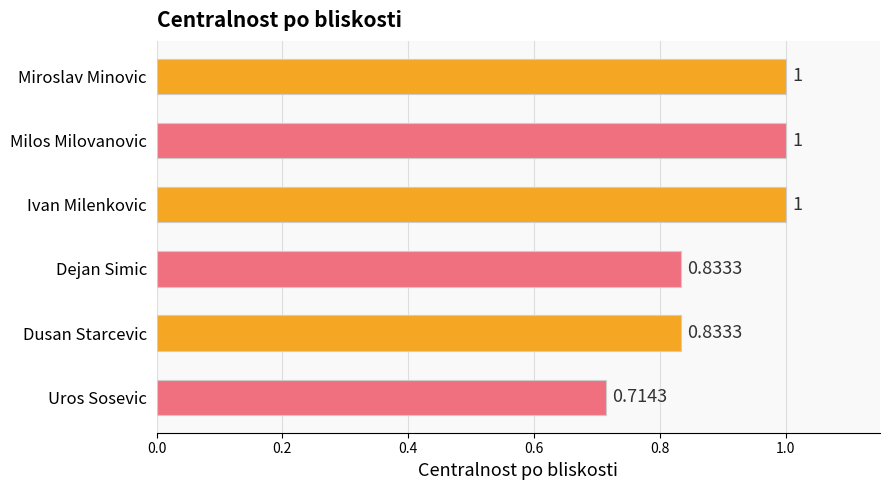

Where is the data nearest to the value 0?

Uros Sosevic